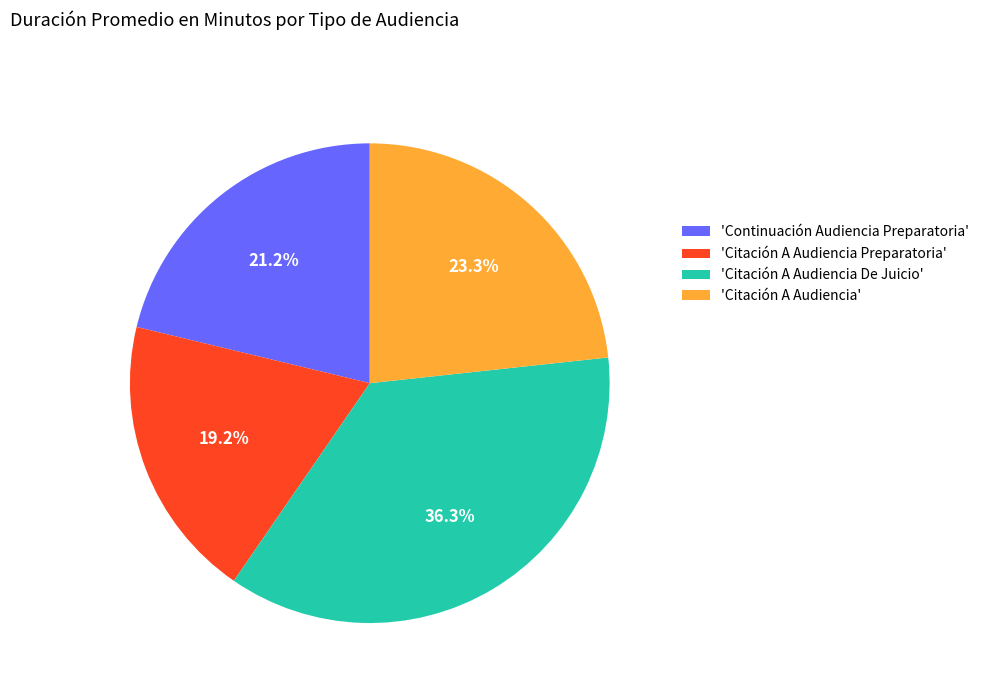

How much of the chart is everything except 'Citación A Audiencia De Juicio'?

63.7%